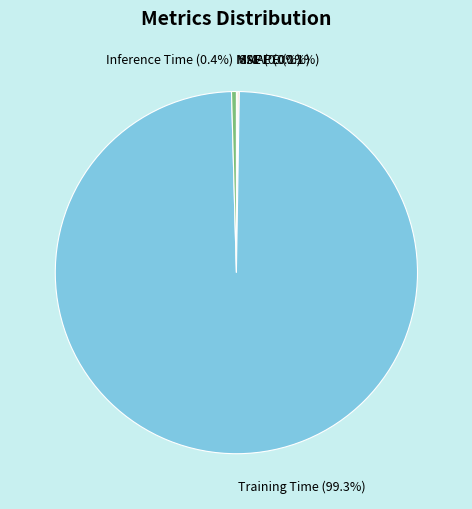

To the nearest percent, what percentage of the pie is Training Time?

99%